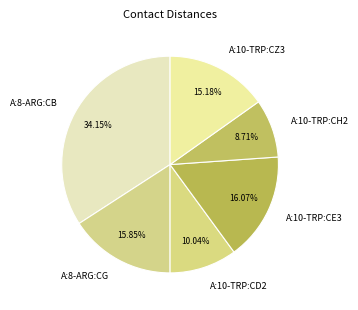

Do A:10-TRP:CZ3 and A:10-TRP:CE3 together represent more than half of the pie?

No